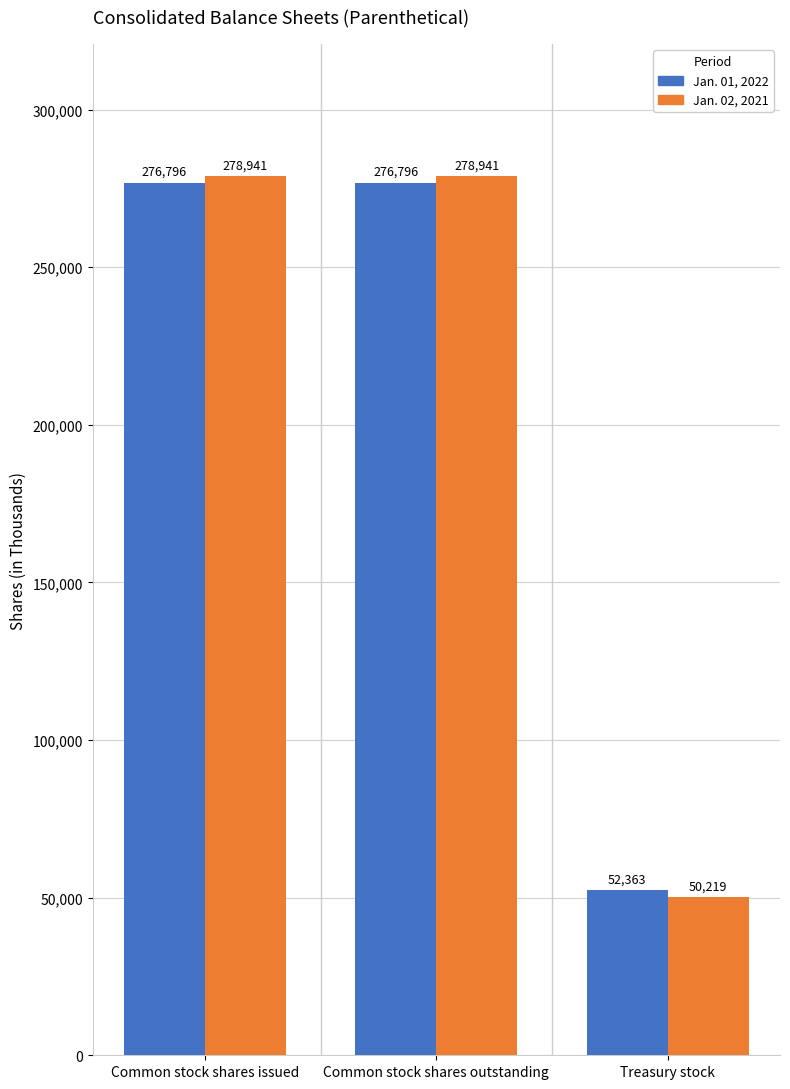

True or false: Jan. 02, 2021 has a value of 86650 at Treasury stock.

False